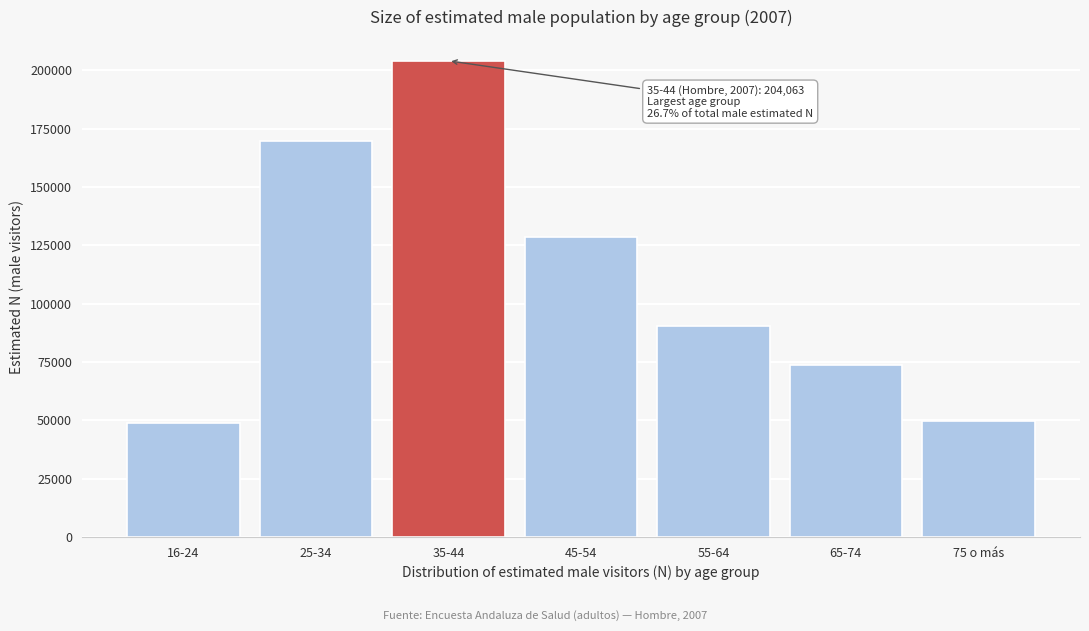

What is the value of the 6th bar from the left?

73541